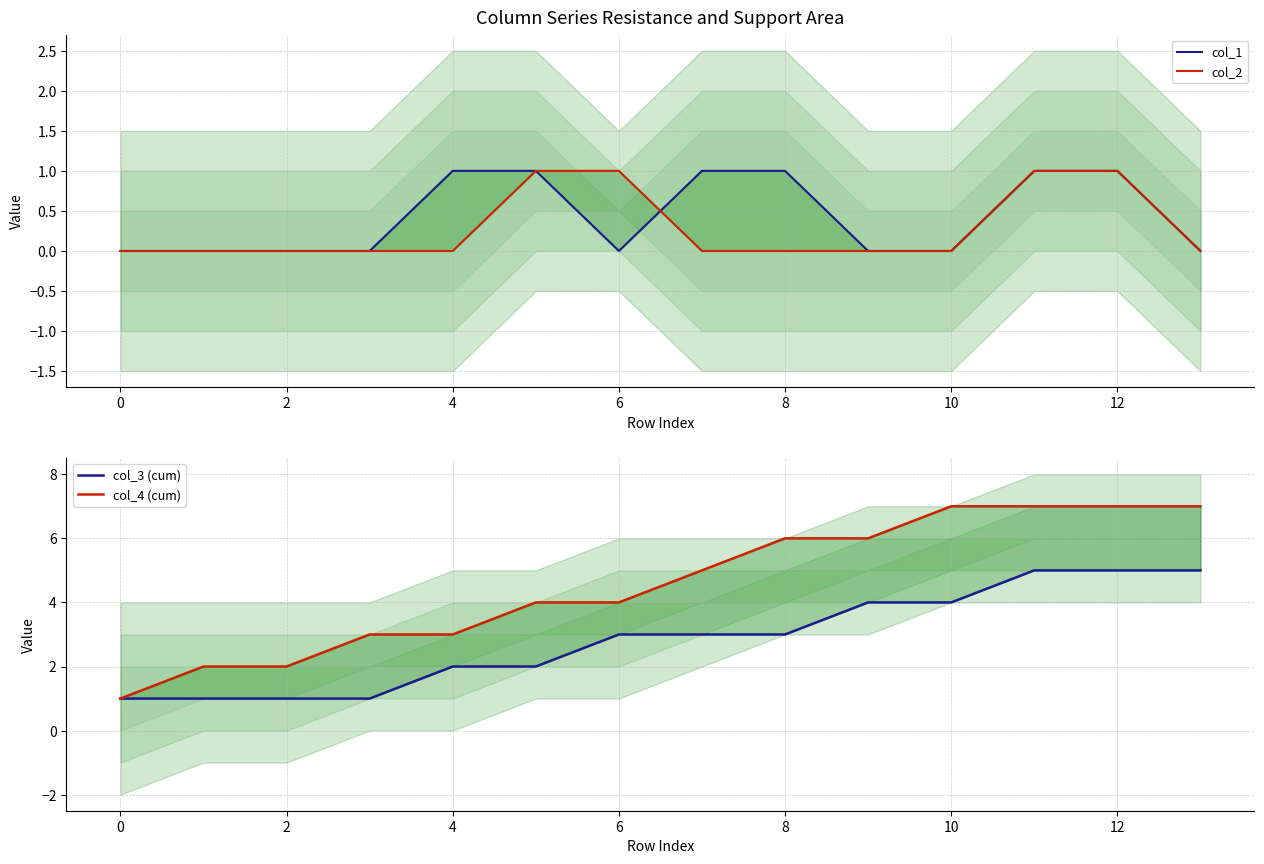

Which series ends up on top after the final intersection of col_1 and col_2?

col_1